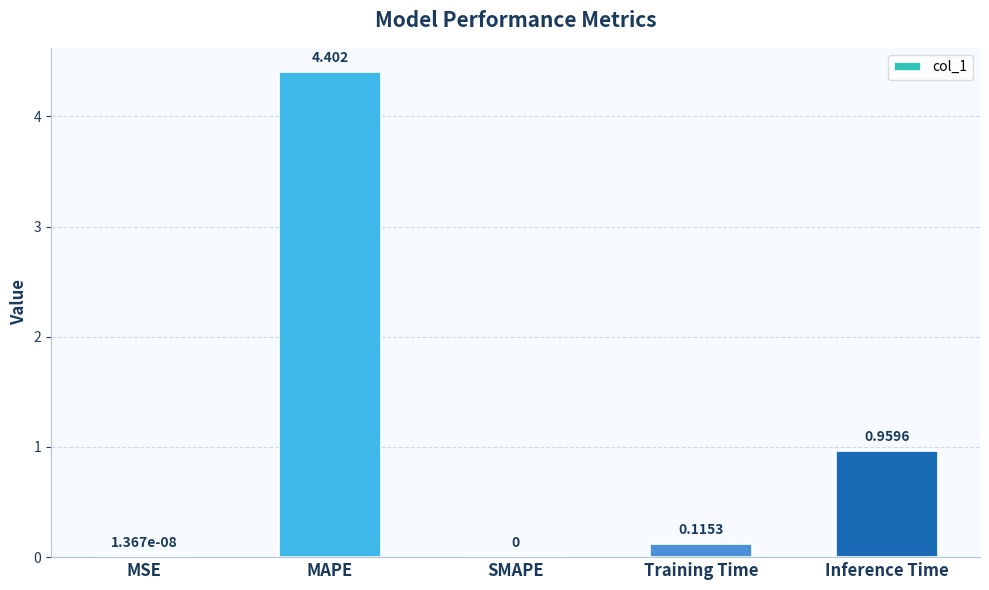

Between MAPE and SMAPE, which is larger?

MAPE